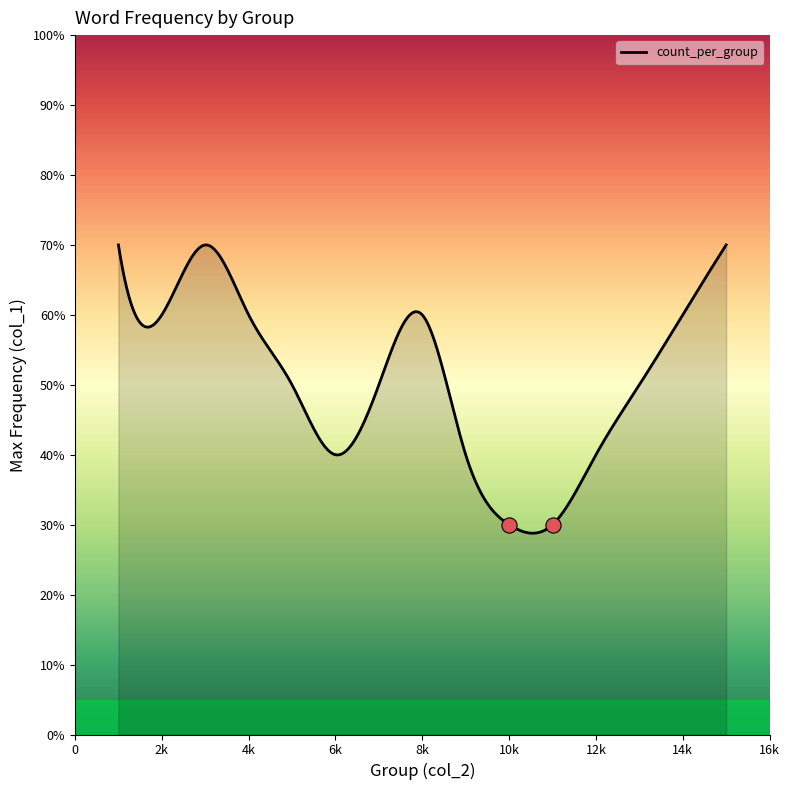

Between 8 and 3, which is larger?

3